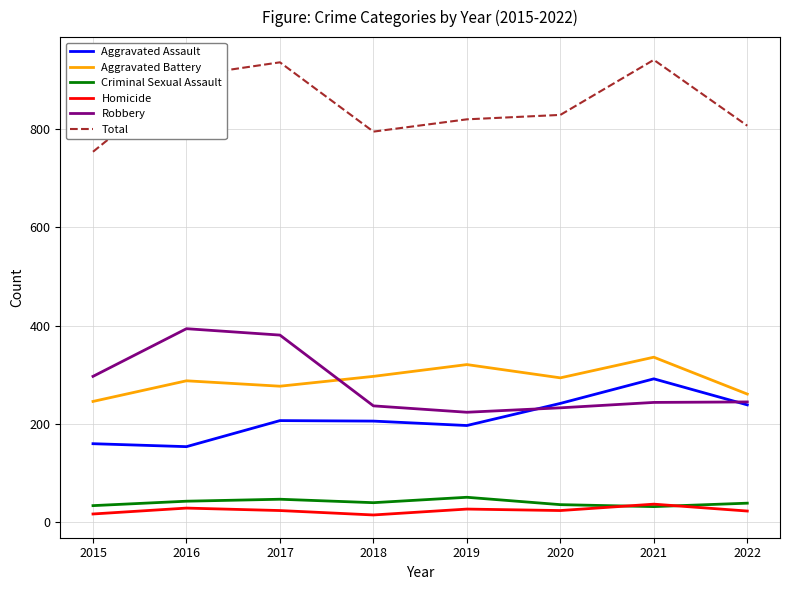

What is the total value across all series at 2020?

1658